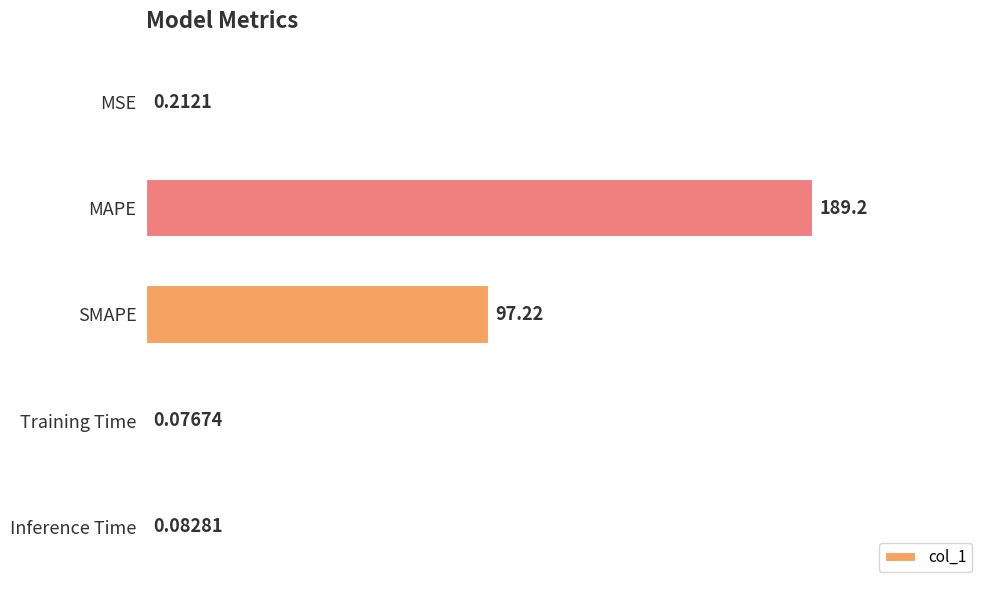

What is the sum of the values at Inference Time and MAPE?

189.3